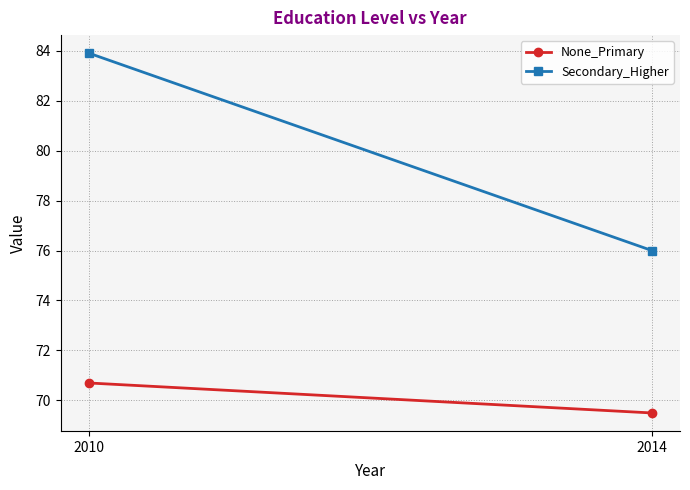

Read the Secondary_Higher value at 2010.

83.9